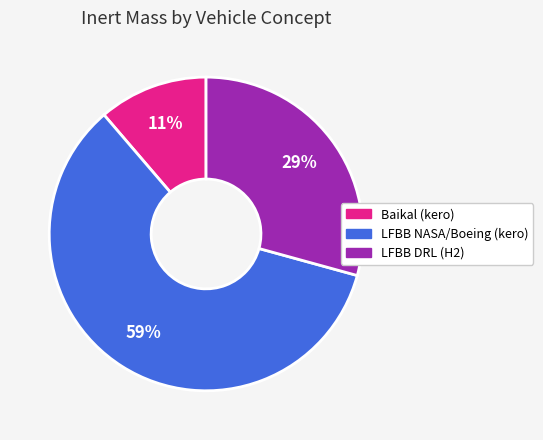

Is the sum of LFBB NASA/Boeing (kero) and LFBB DRL (H2) greater than half?

Yes